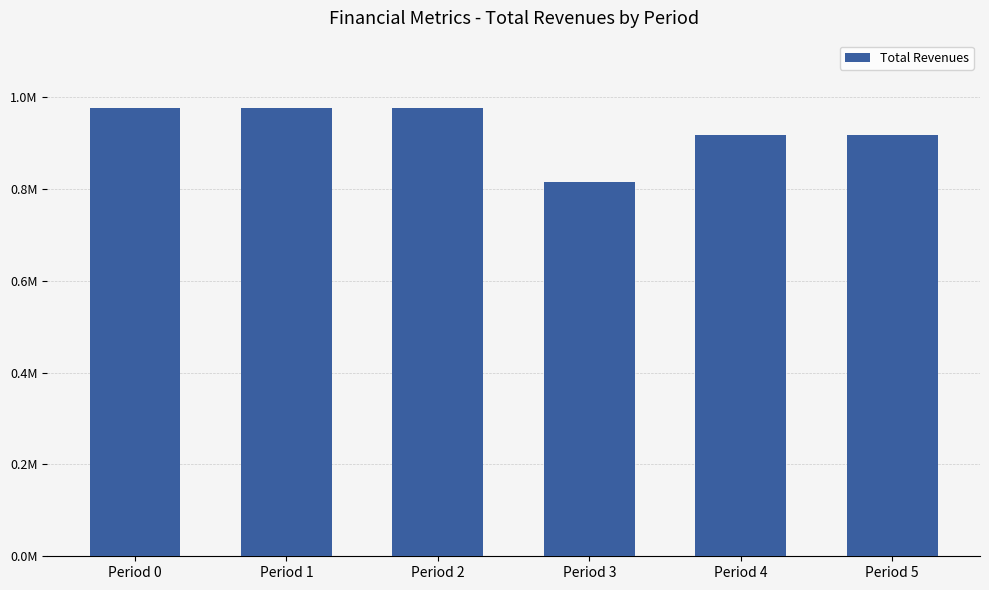

Are the bars horizontal?

No